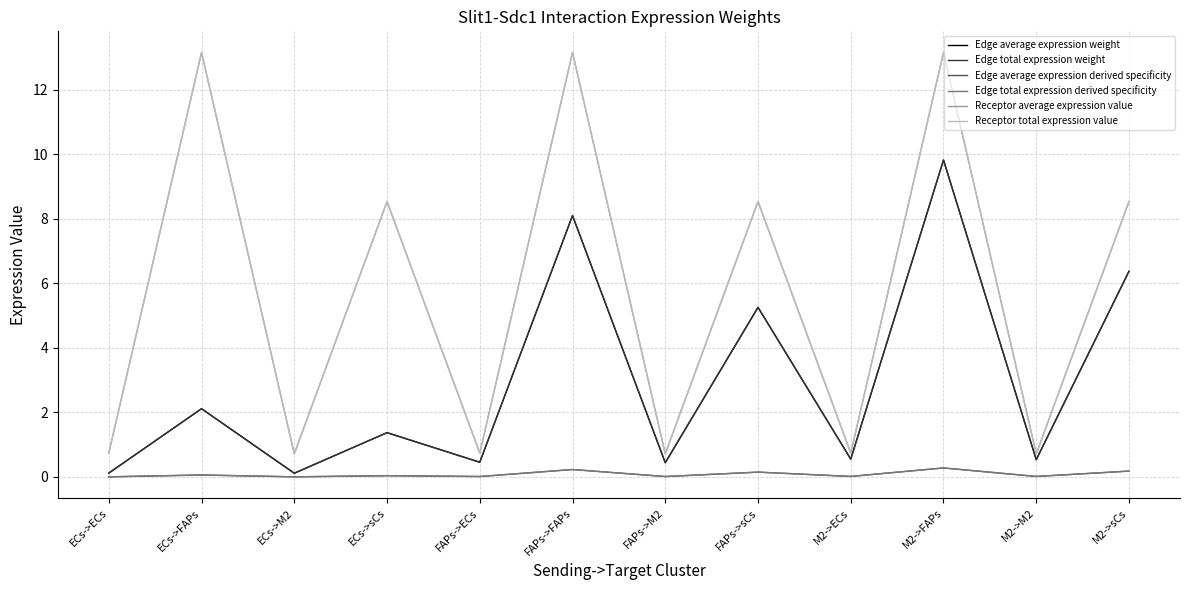

Is this an area chart (filled region under the line)?

No